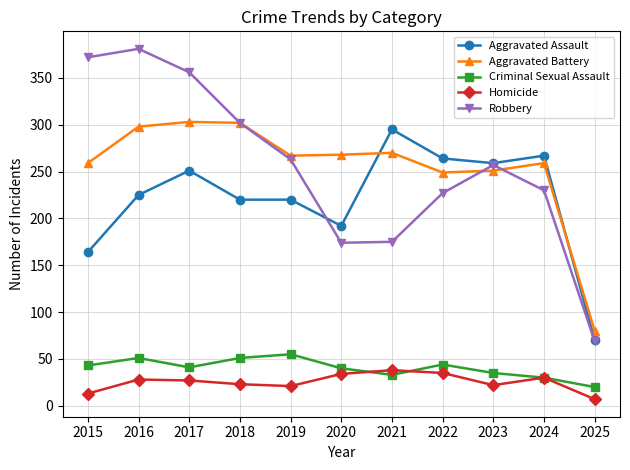

Rank the series by their maximum value, from highest to lowest.

Robbery, Aggravated Battery, Aggravated Assault, Criminal Sexual Assault, Homicide